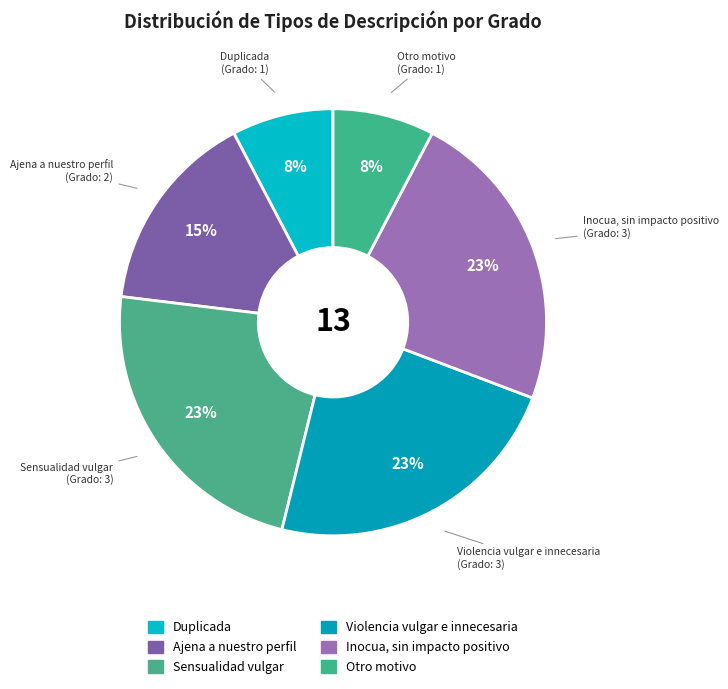

Rank the categories by value from lowest to highest.

Duplicada, Otro motivo, Ajena a nuestro perfil, Sensualidad vulgar, Violencia vulgar e innecesaria, Inocua, sin impacto positivo